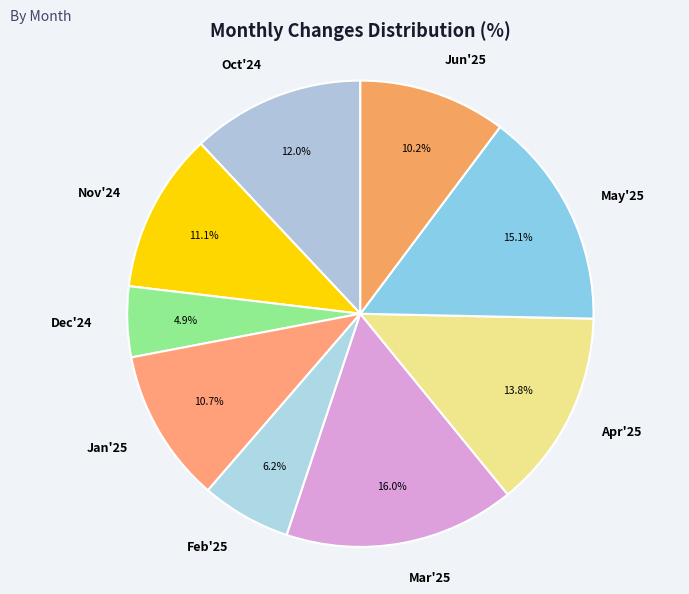

Count the number of slices in the pie.

9